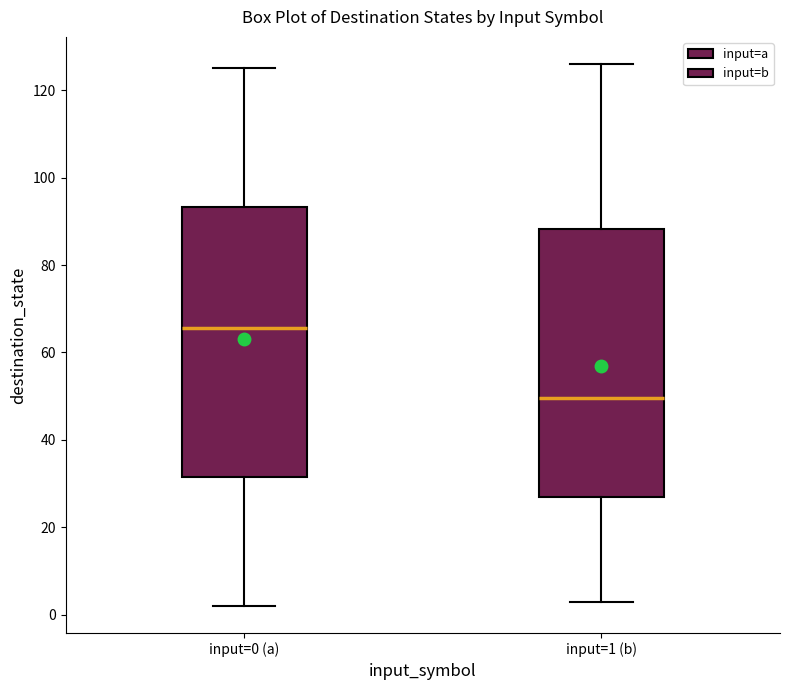

Reading left to right, read every box against the y-axis: the position of its median line, the range the box covers, and the ends of its whiskers. The values are not printed on the chart, so give them approximately, as read against the axis.

input=0 (a): median 66, box 32 to 94, whiskers 2 to 126
input=1 (b): median 50, box 28 to 88, whiskers 4 to 126